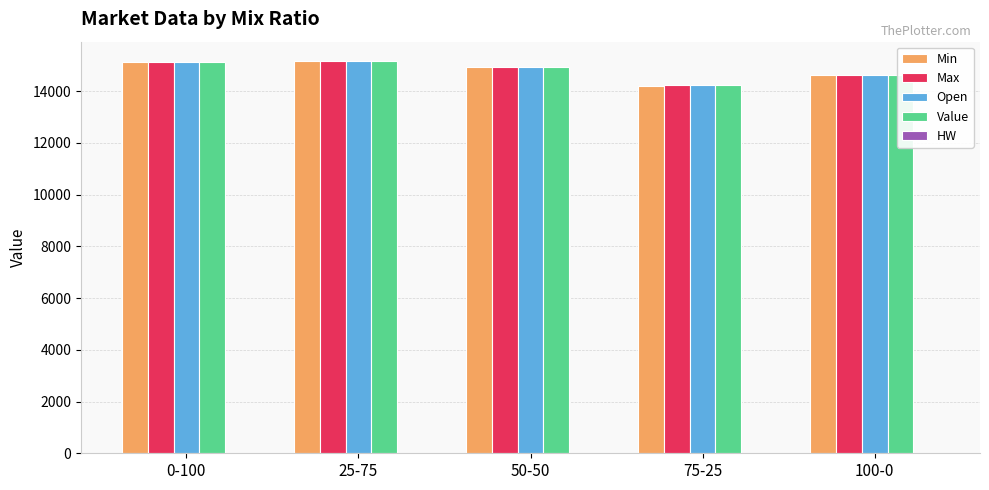

What is the maximum value for Value?

15150.8